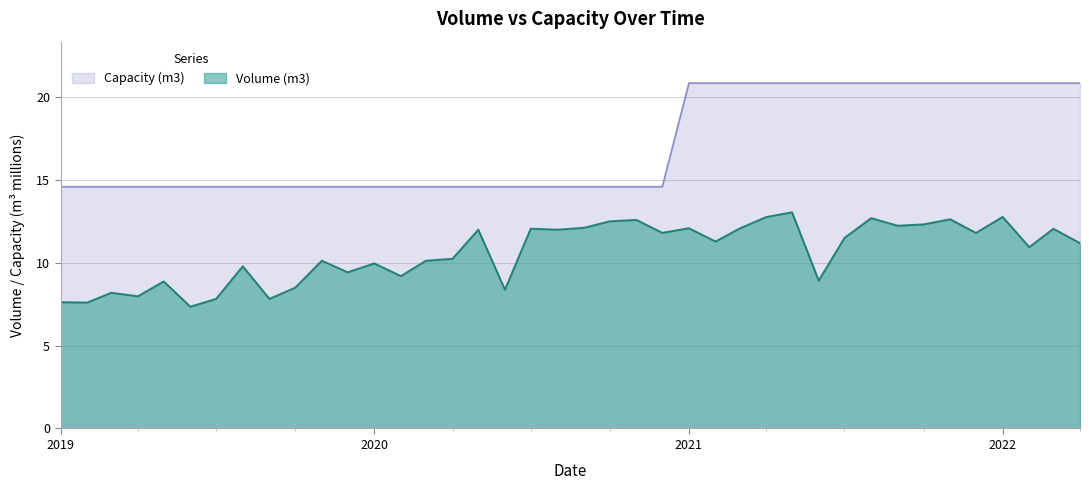

What is the sum of all Capacity (m3) values?

683.3